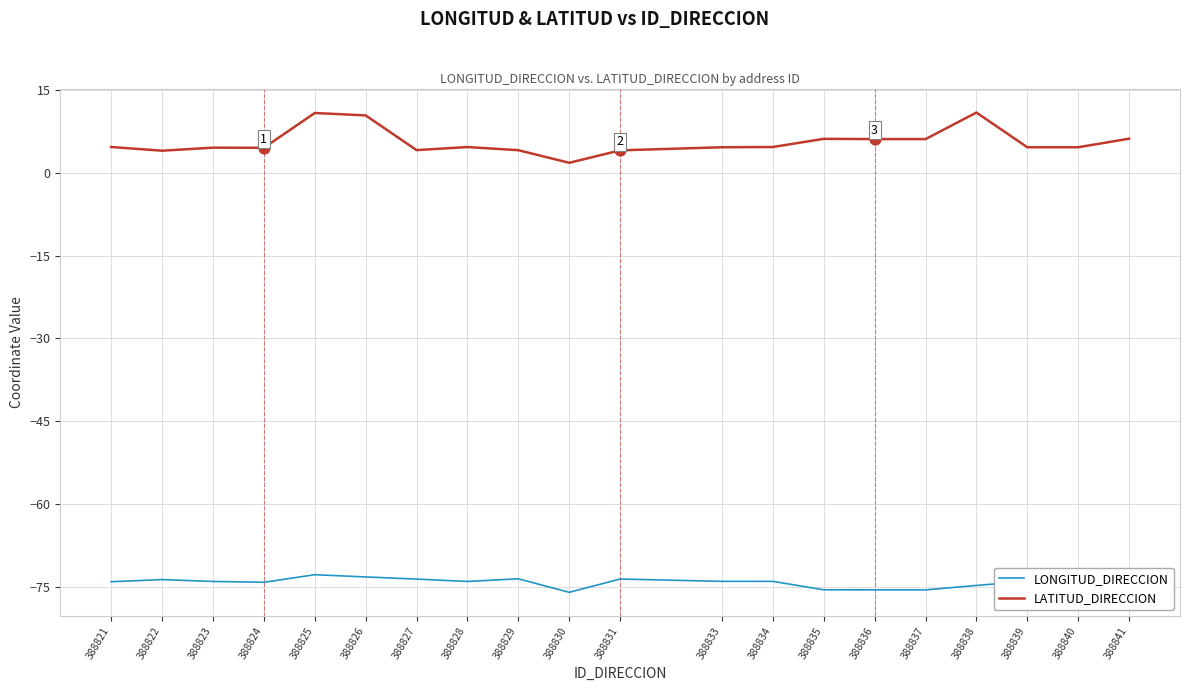

What is the total value across all series at 388833?

-69.4